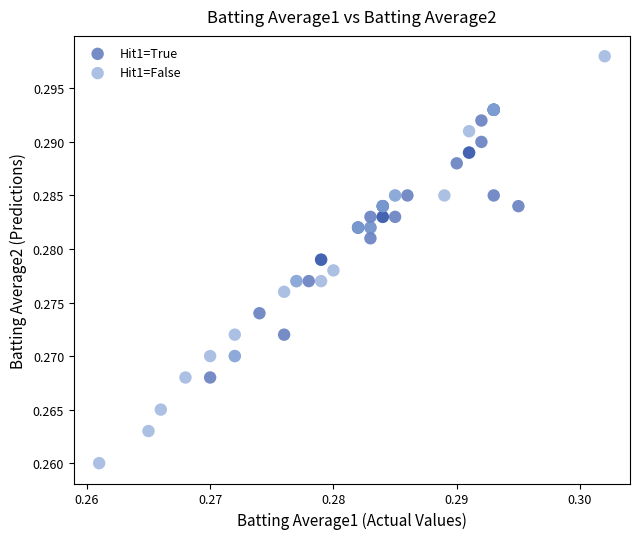

Which series has the largest Y range (max minus min)?

Hit1=False